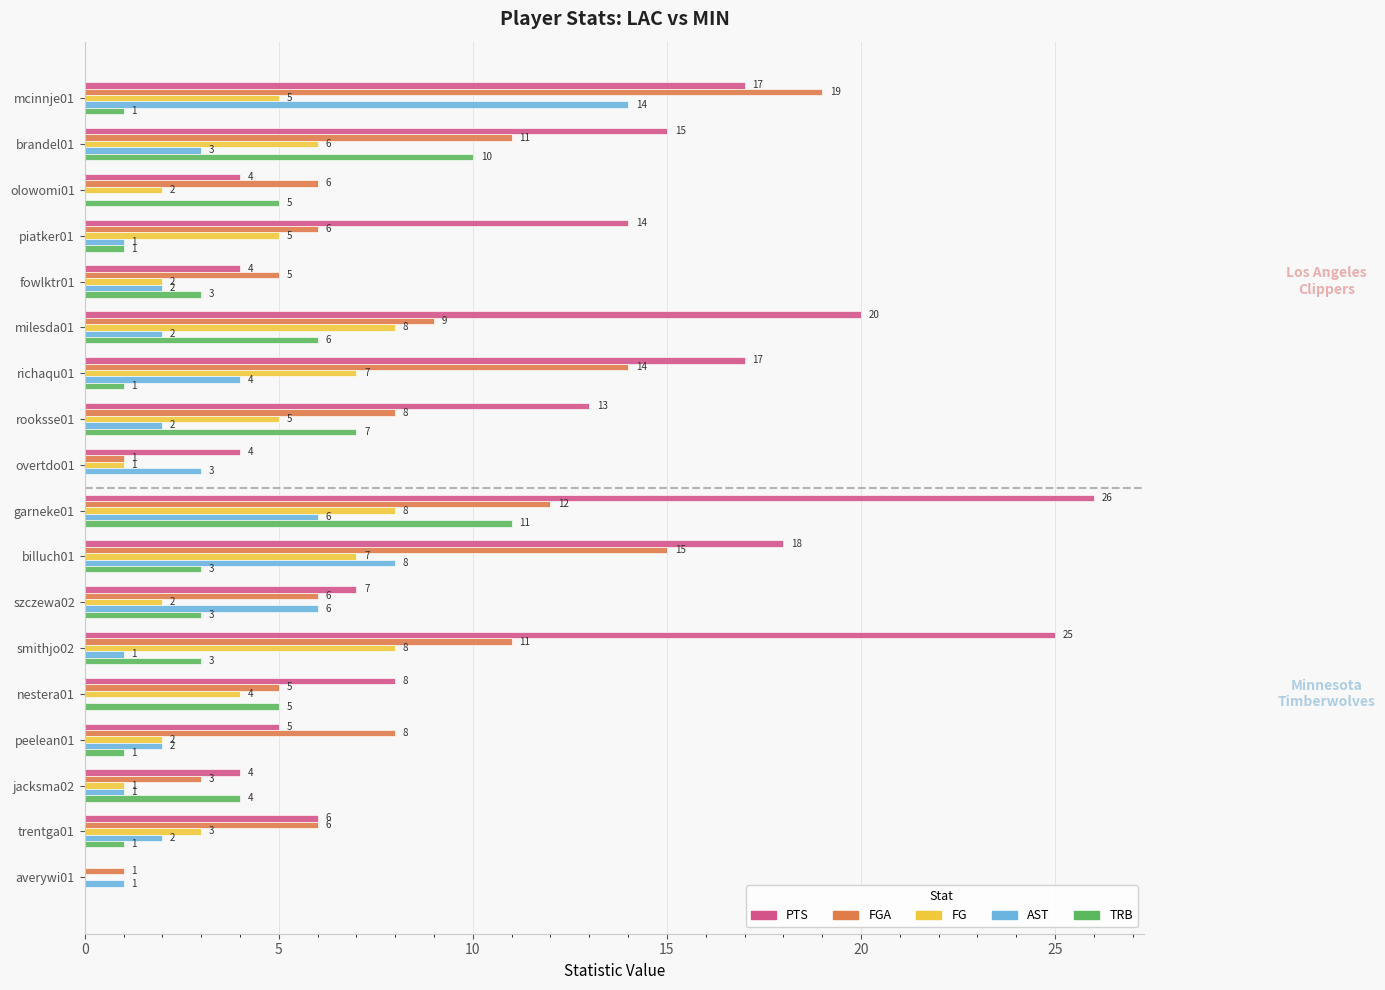

Between fowlktr01 and szczewa02, which series saw the biggest shift?

AST